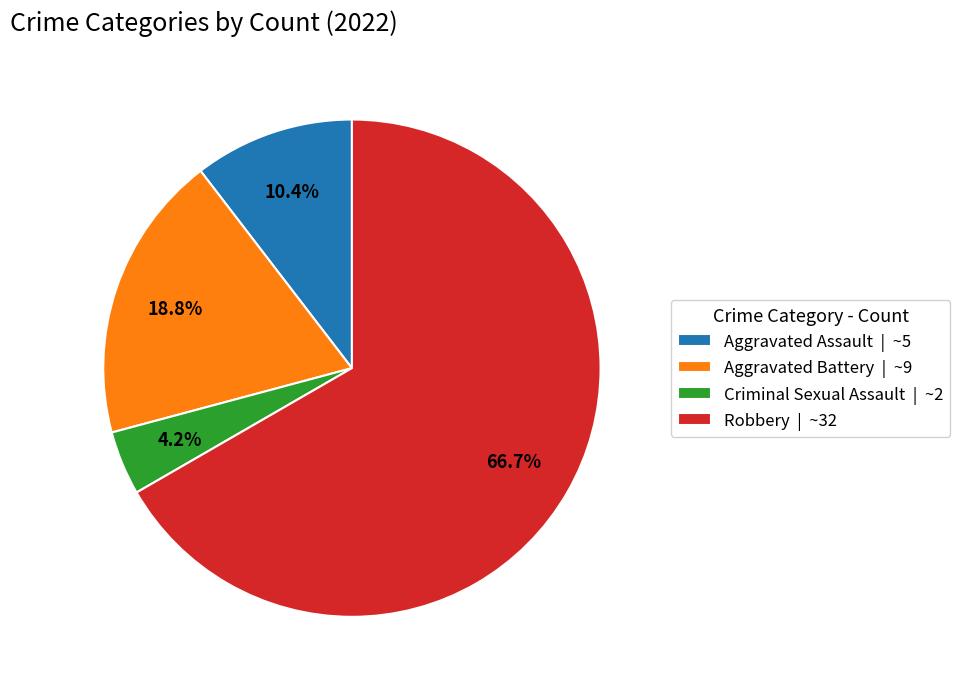

Rank the categories by value from lowest to highest.

Criminal Sexual Assault, Aggravated Assault, Aggravated Battery, Robbery